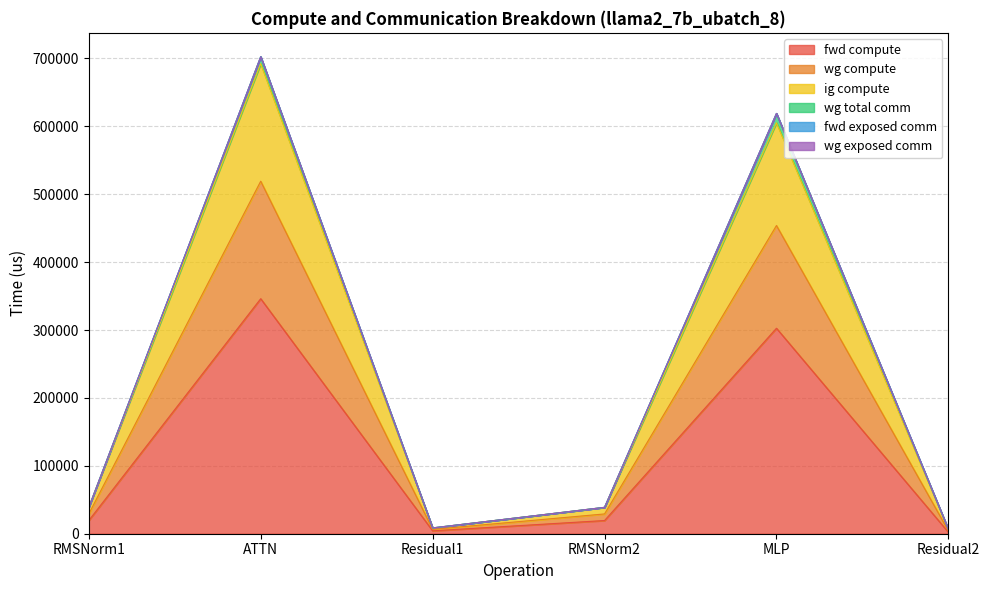

What is the greatest value displayed?

692293.8